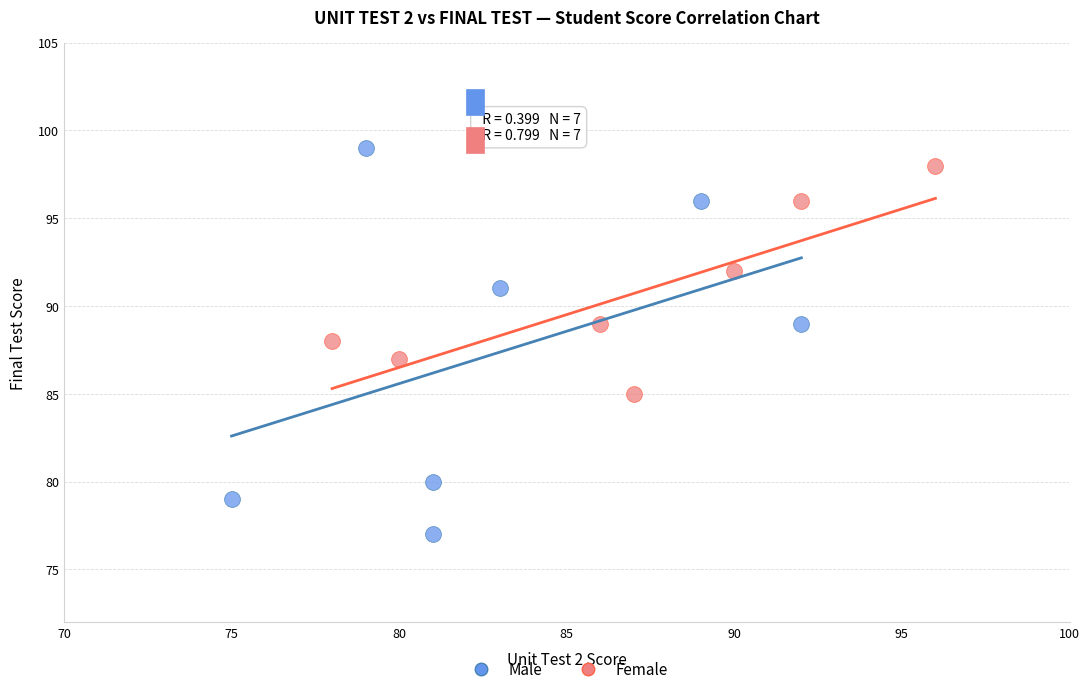

Which series has the largest Y range (max minus min)?

Male